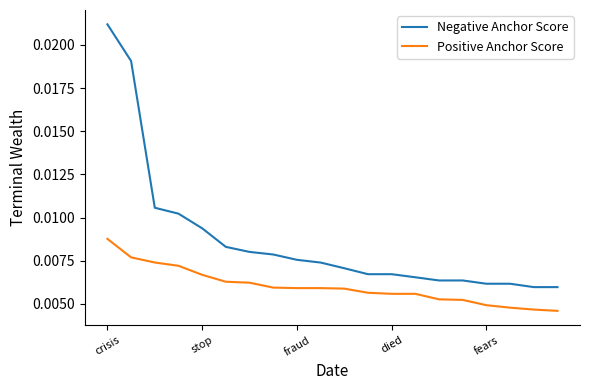

Rank the series by their average value, from lowest to highest.

Positive Anchor Score, Negative Anchor Score